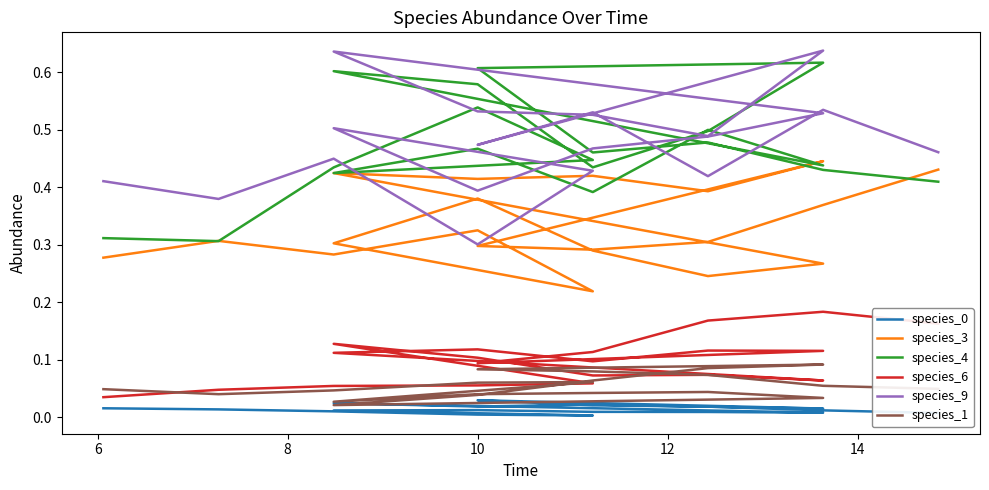

Where is species_9 nearest to the value 0?

10